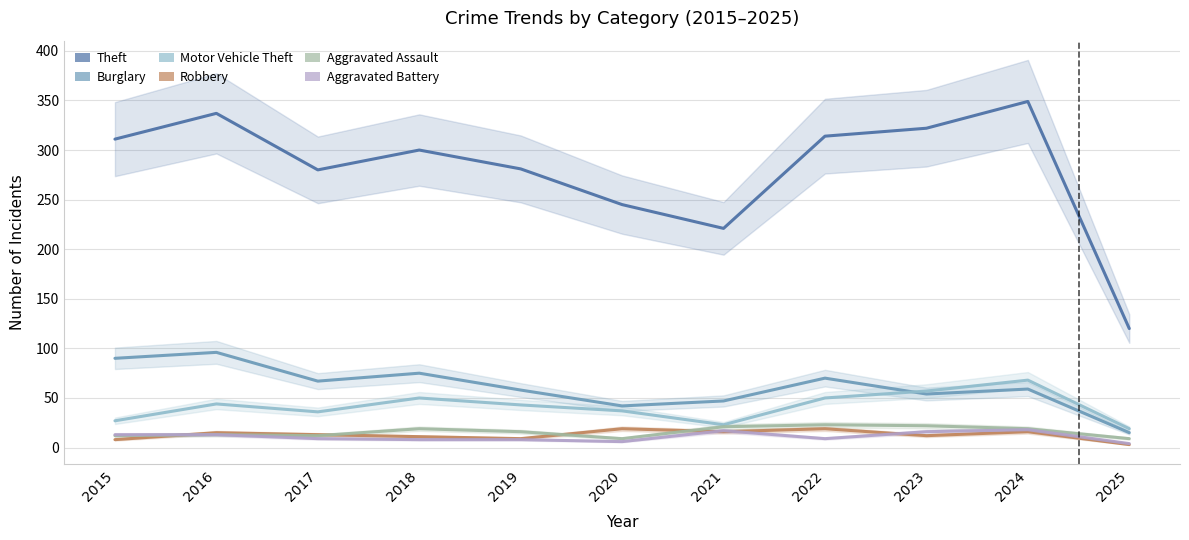

Count the number of categories in the chart.

11